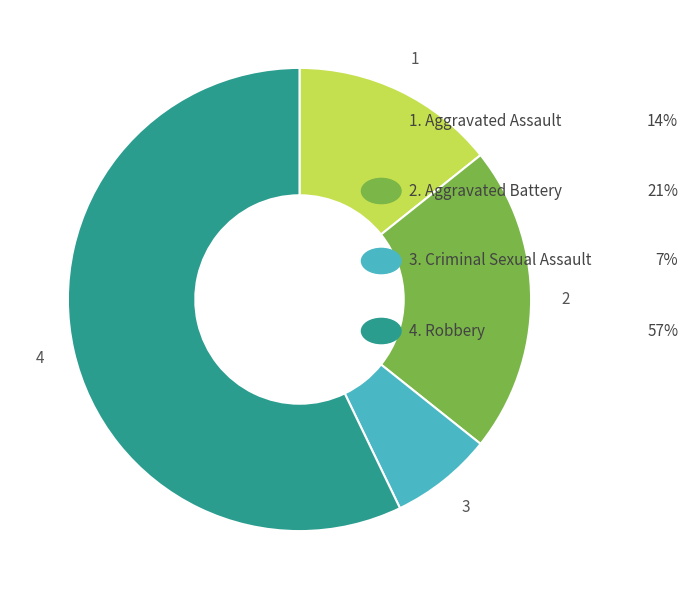

Is there any slice that represents more than half of the pie?

Yes